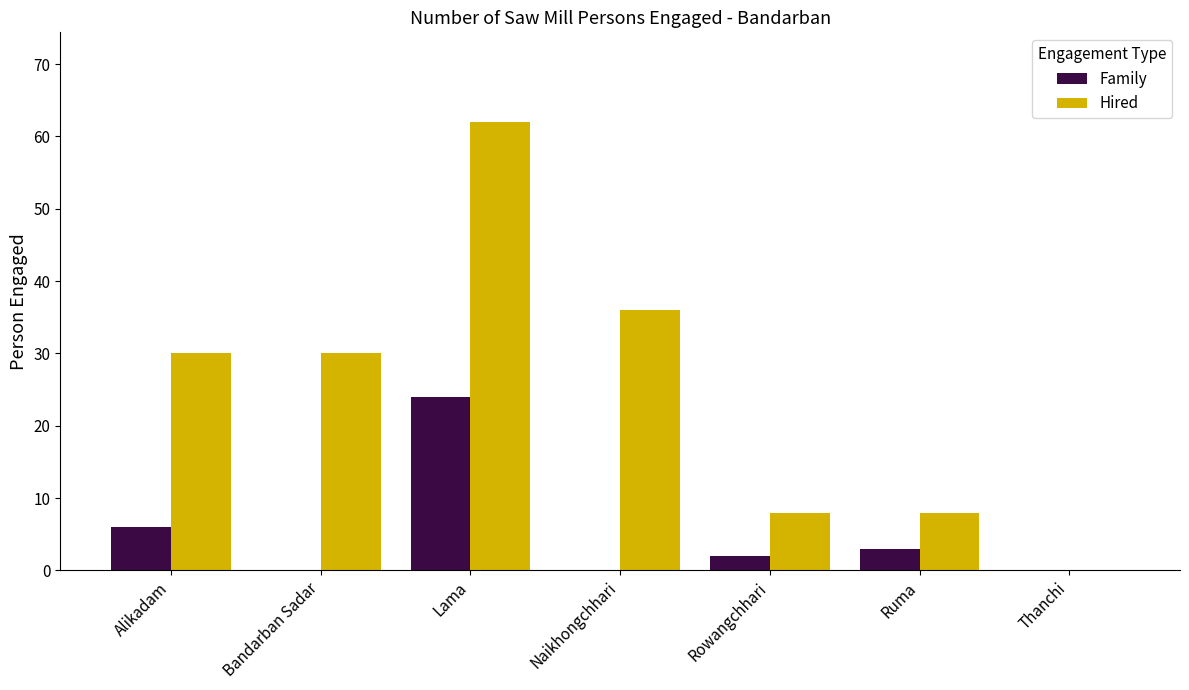

Which series changed the most between Alikadam and Ruma?

Hired